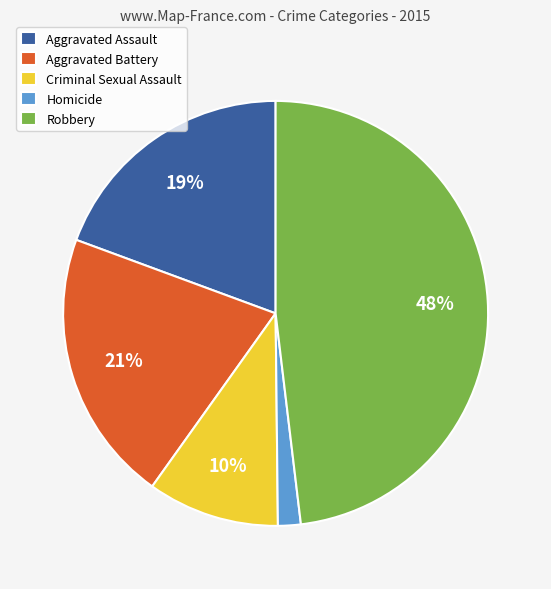

Rank the categories by value from highest to lowest.

Robbery, Aggravated Battery, Aggravated Assault, Criminal Sexual Assault, Homicide